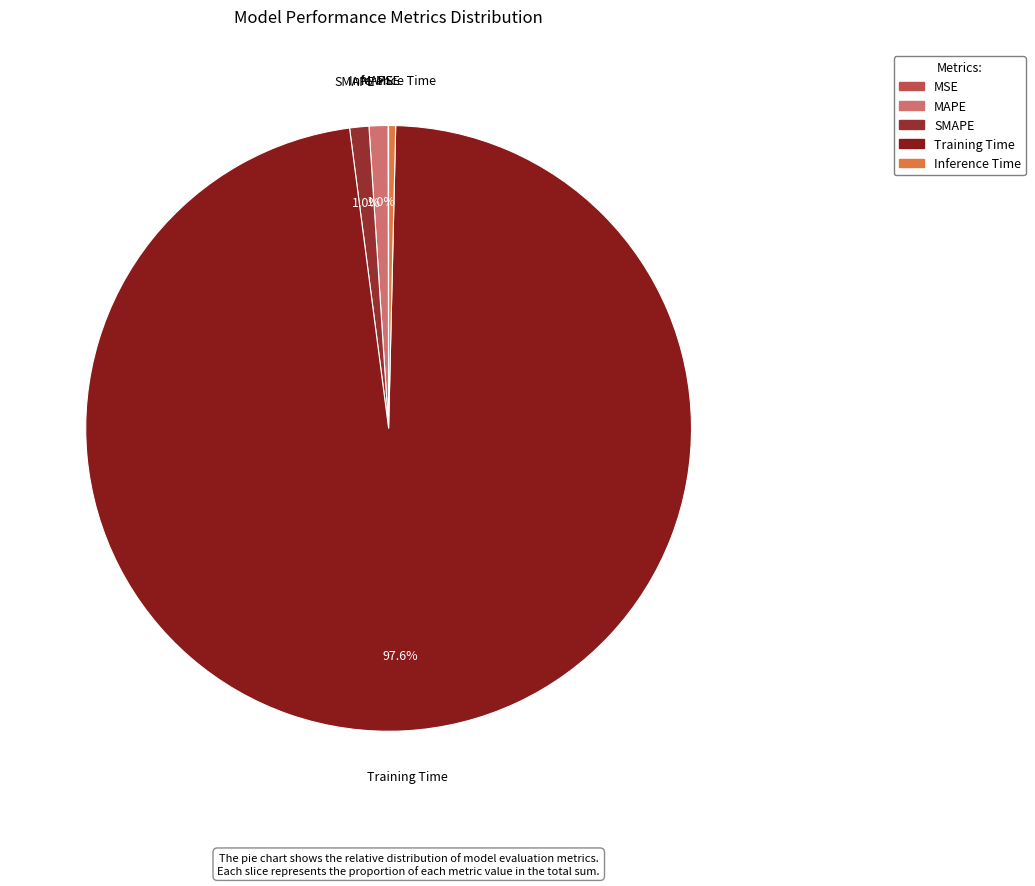

What portion of the pie excludes SMAPE?

99.0%